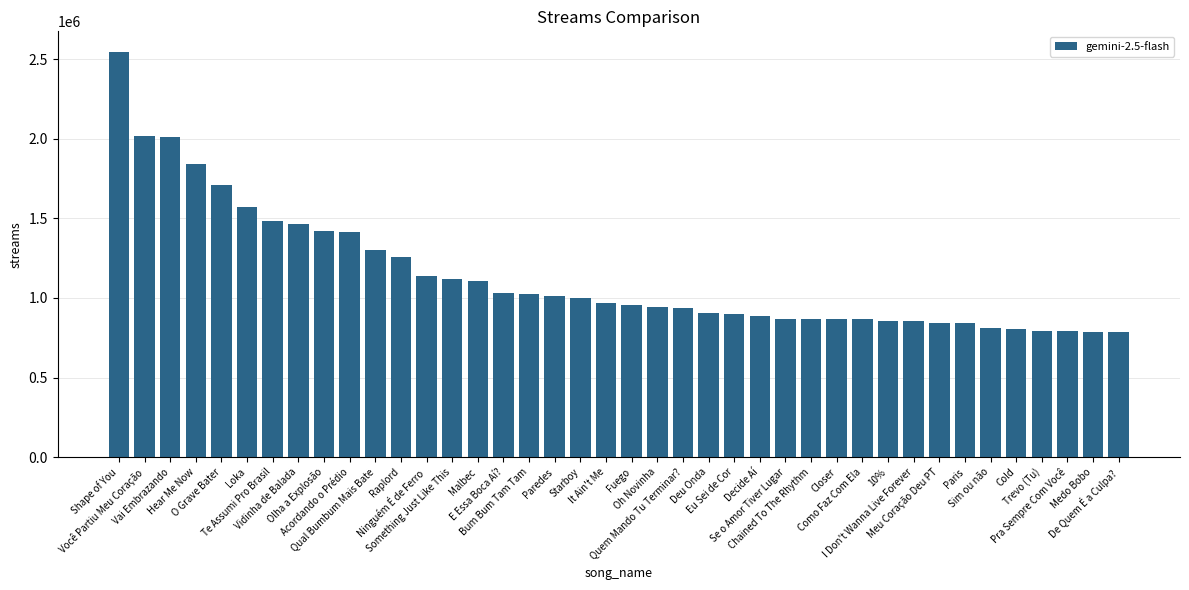

What is the difference between the second highest and second lowest values?

1225359